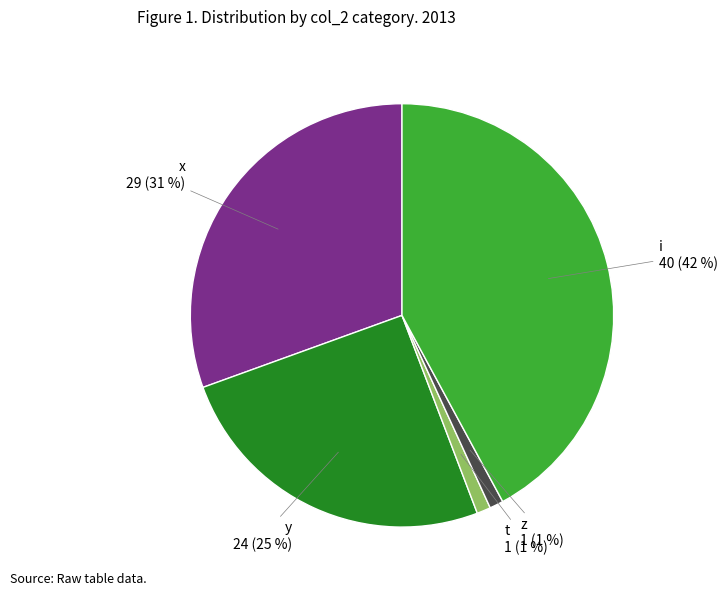

What percentage is the y slice, to the nearest percent?

25%